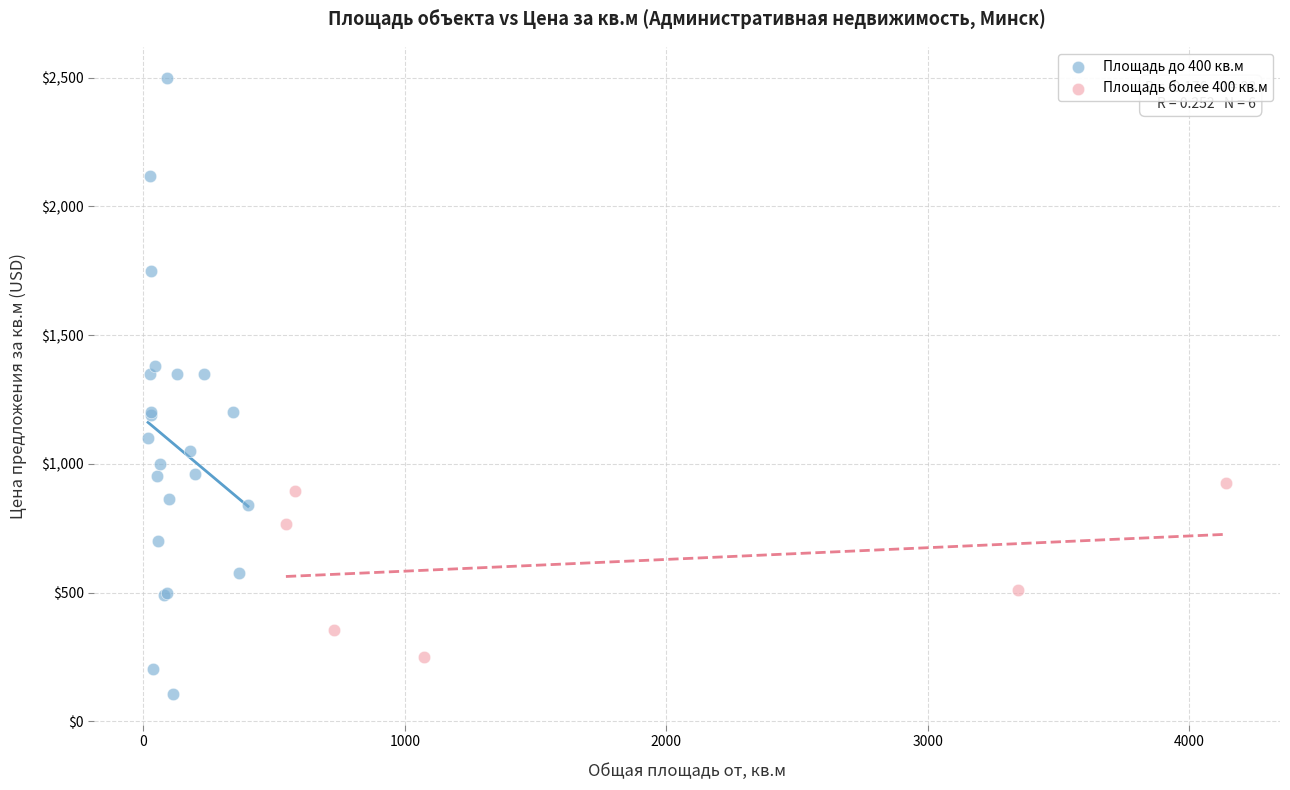

Which series contains the highest Y value?

Площадь до 400 кв.м